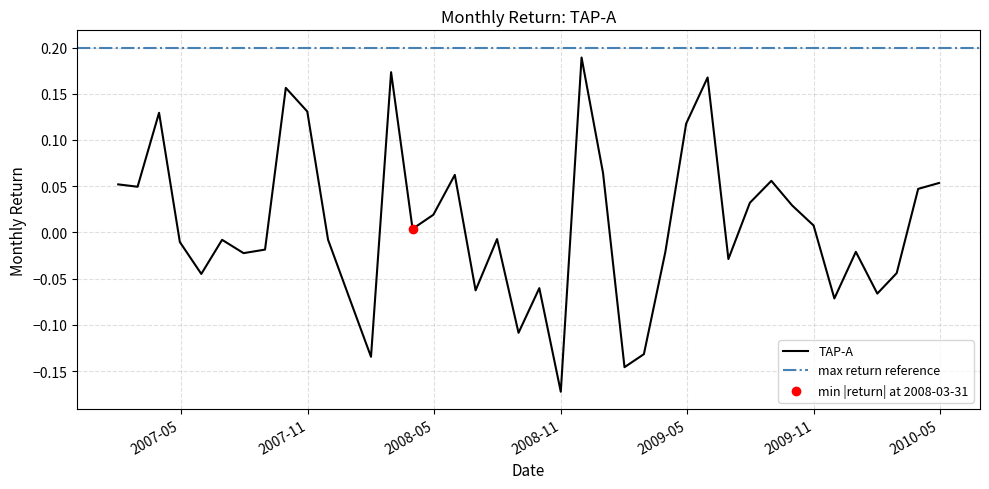

What is the change in value from 2007-10-31 to 2009-07-31?

-0.1